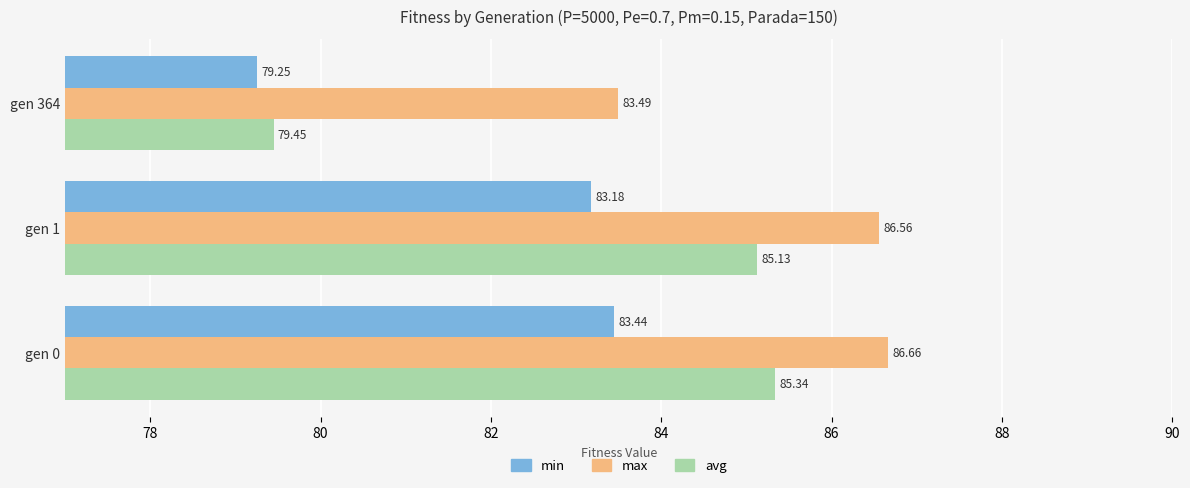

List the labels in order of avg value, largest first.

gen 0, gen 1, gen 364